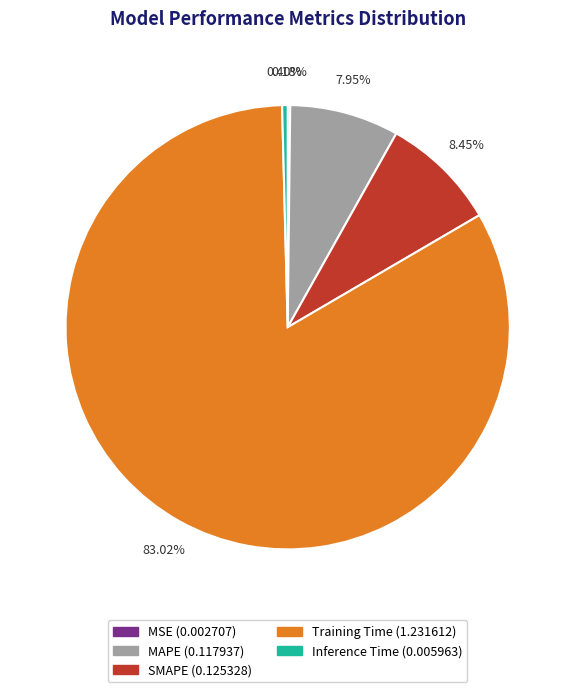

Combined, do MAPE and Inference Time account for over 50%?

No